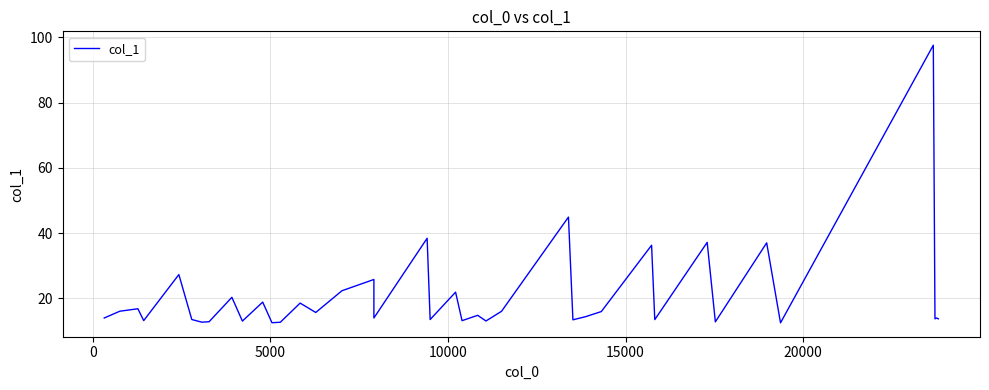

How many data points are above 14?

20